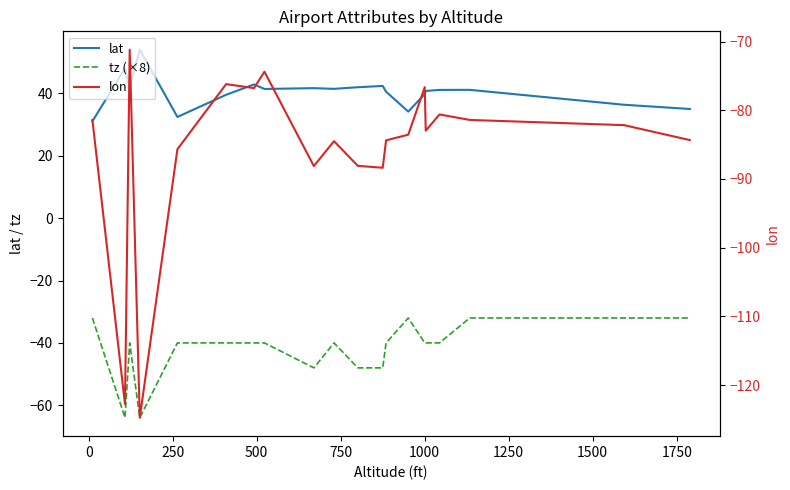

True or false: lon and lat cross at least once.

False